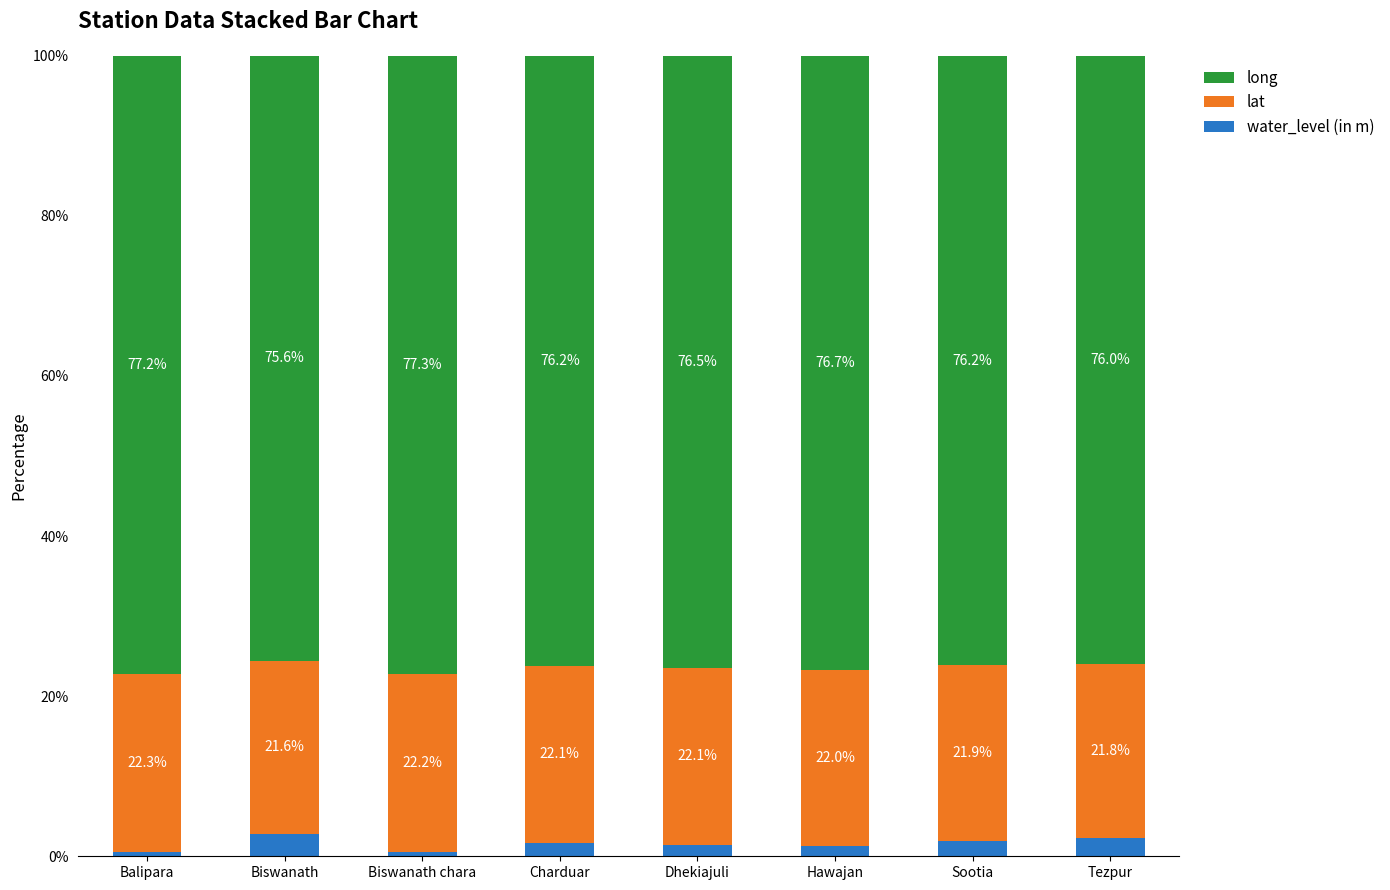

What are all the series names shown in the legend?

long, lat, water_level (in m)